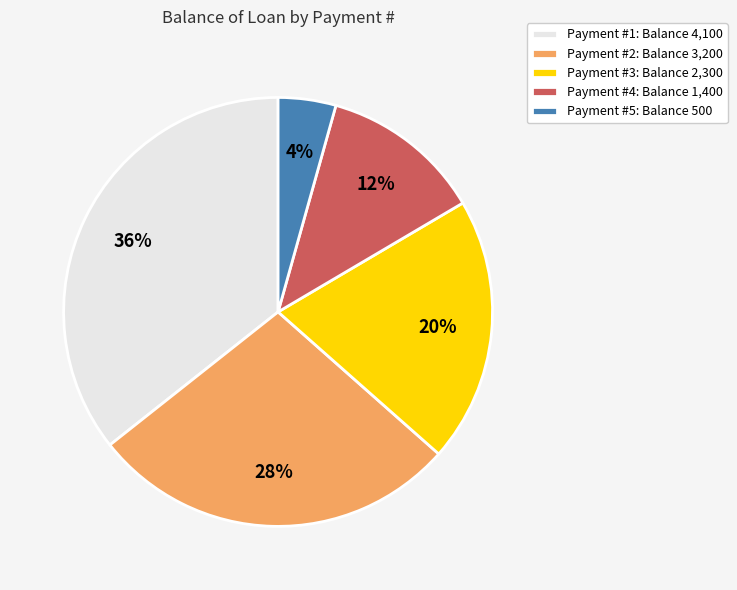

To the nearest percent, what is the combined percentage of Payment #2: Balance 3,200 and Payment #3: Balance 2,300?

48%